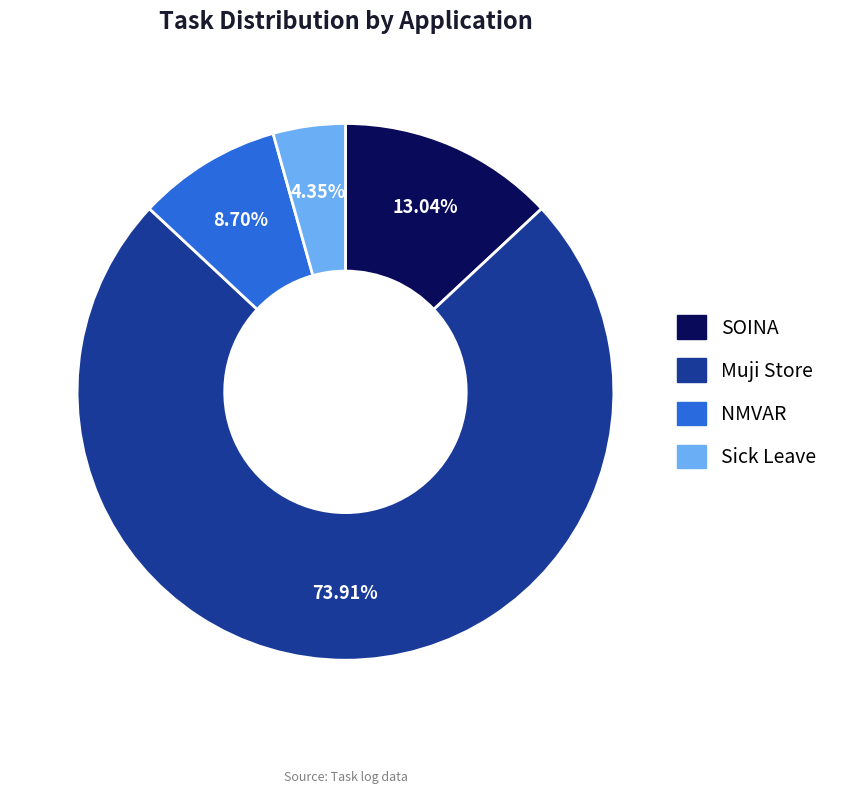

Is the sum of SOINA and Sick Leave greater than half?

No